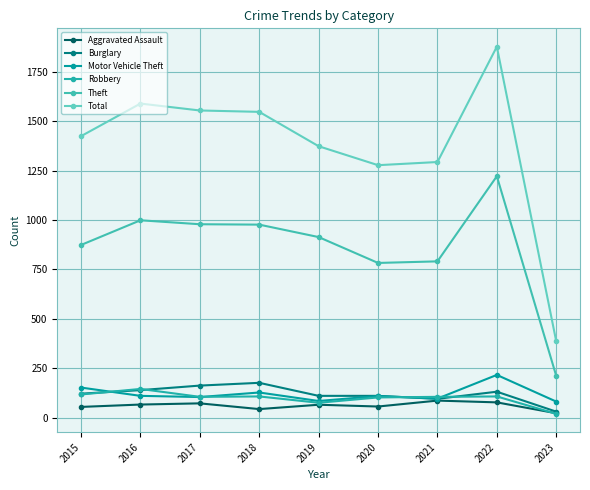

Is this an area chart (filled region under the line)?

No